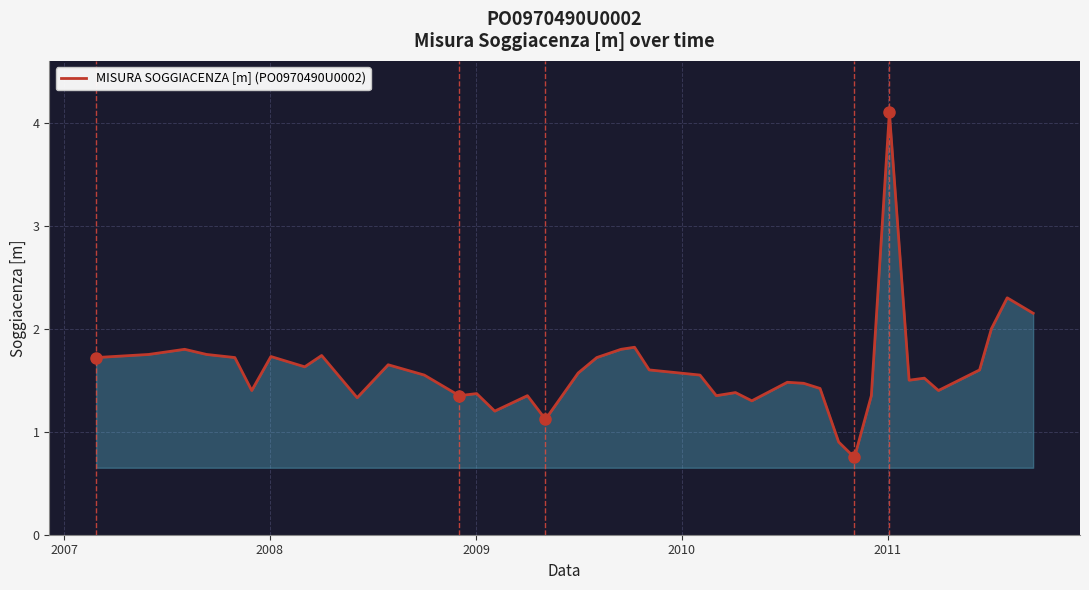

What is the maximum value shown in the chart?

4.1